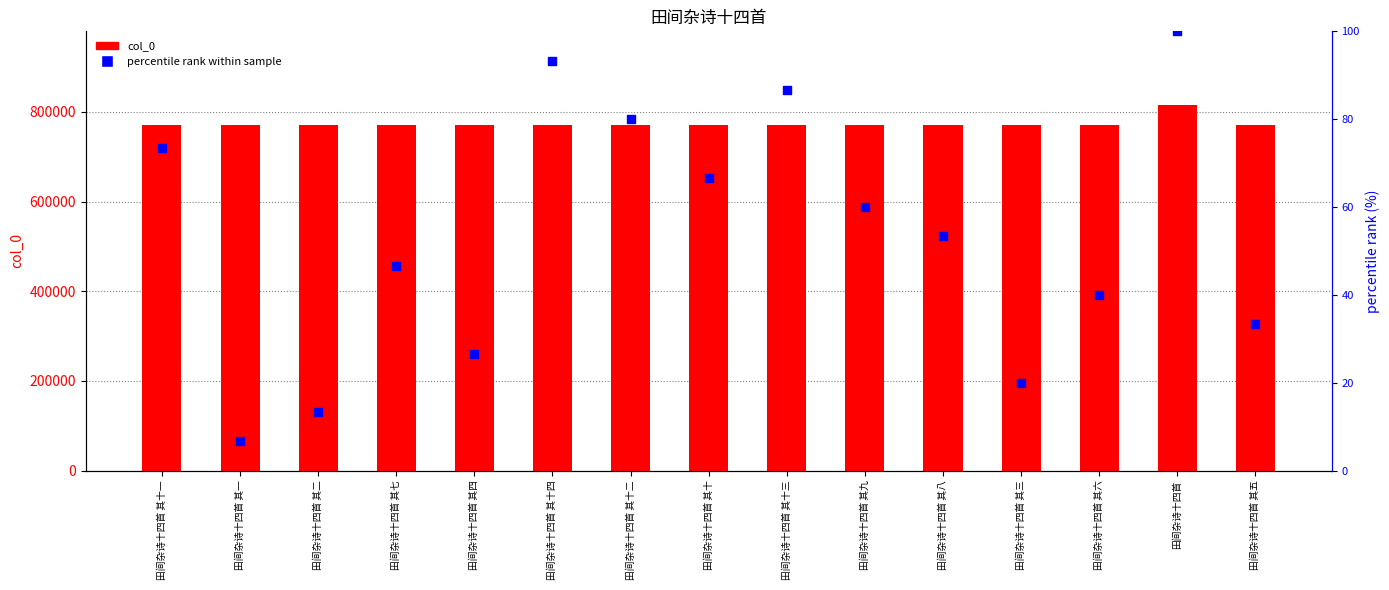

Which series has the largest total across all categories?

col_0